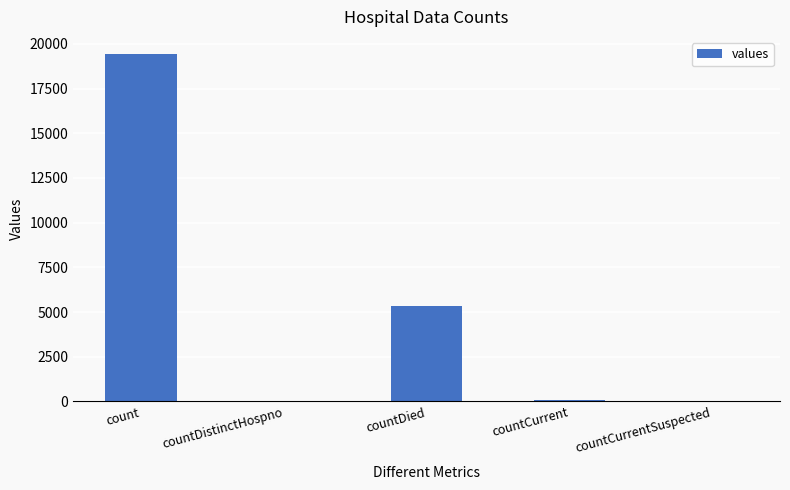

Are the bars grouped side by side (vs. stacked)?

No